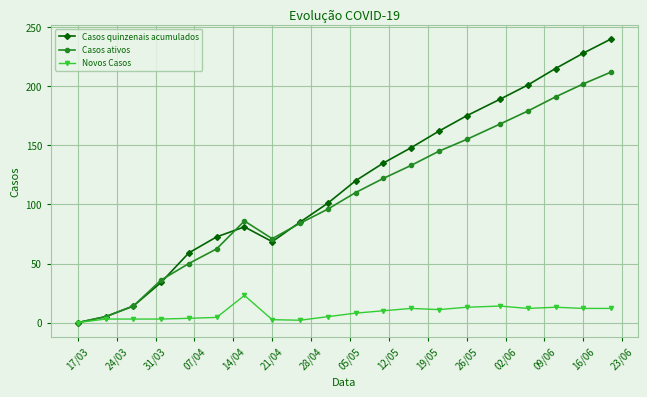

What is the value of the Casos ativos point at the 17th from the left?

179.0